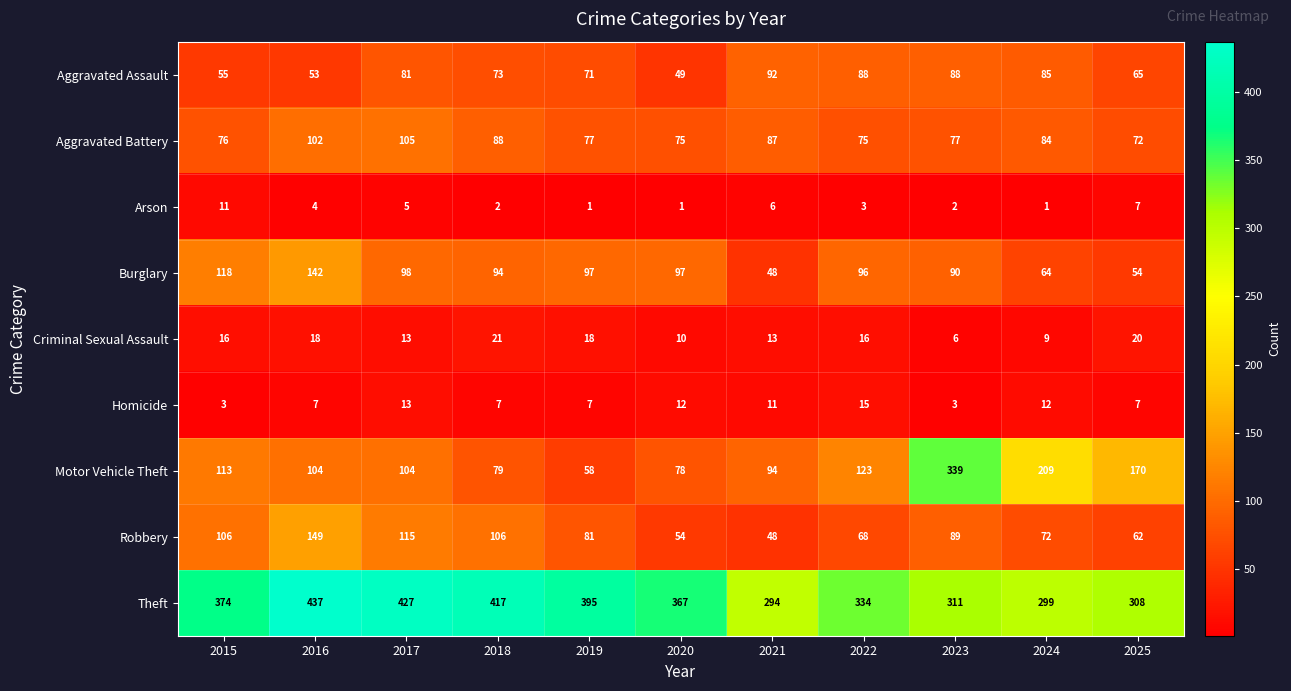

What is the greatest value displayed?

437